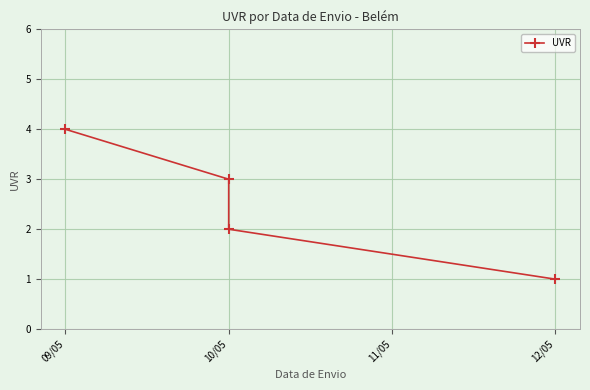

What position from the right is 10/05?

3